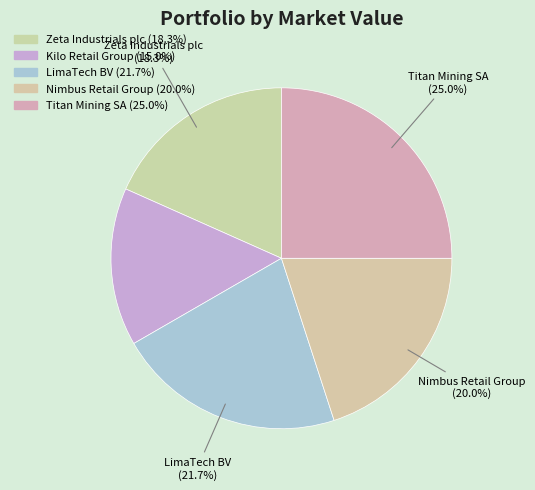

Combined, what portion of the pie is Zeta Industrials plc and Nimbus Retail Group?

38.3%